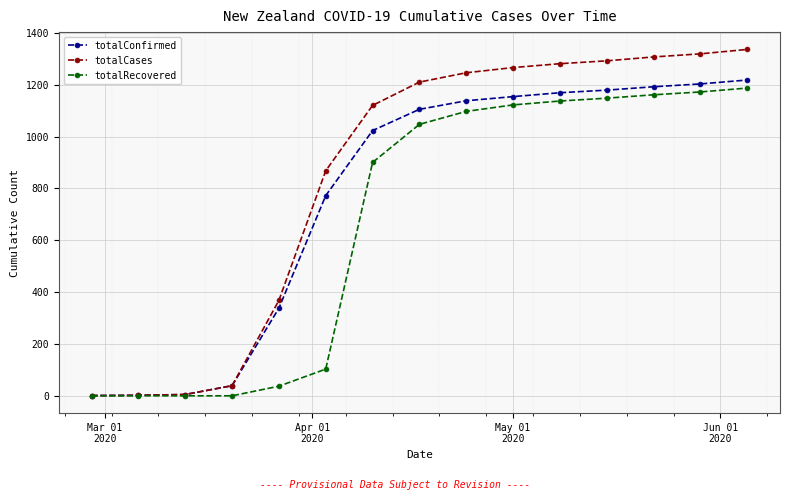

Which series has the widest spread of values?

totalCases